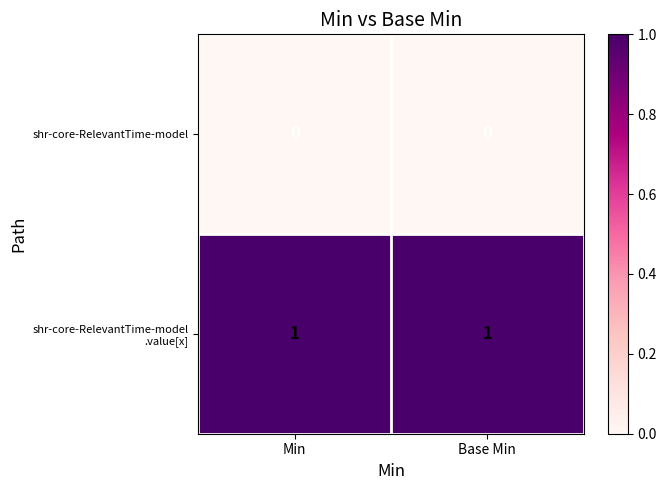

At how many categories does at least one series exceed 0?

2